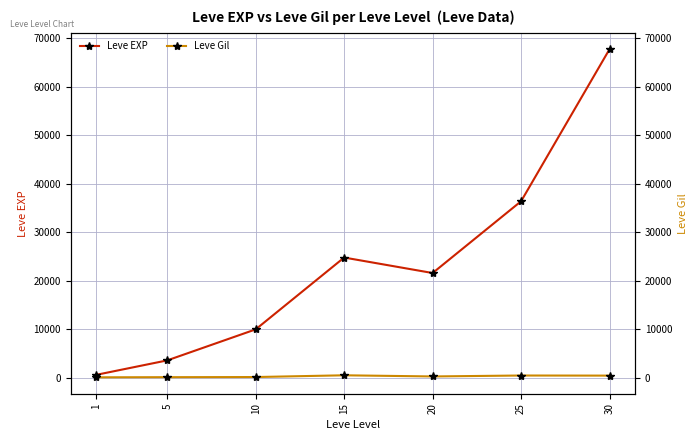

Which has a higher value, 25 or 5?

25